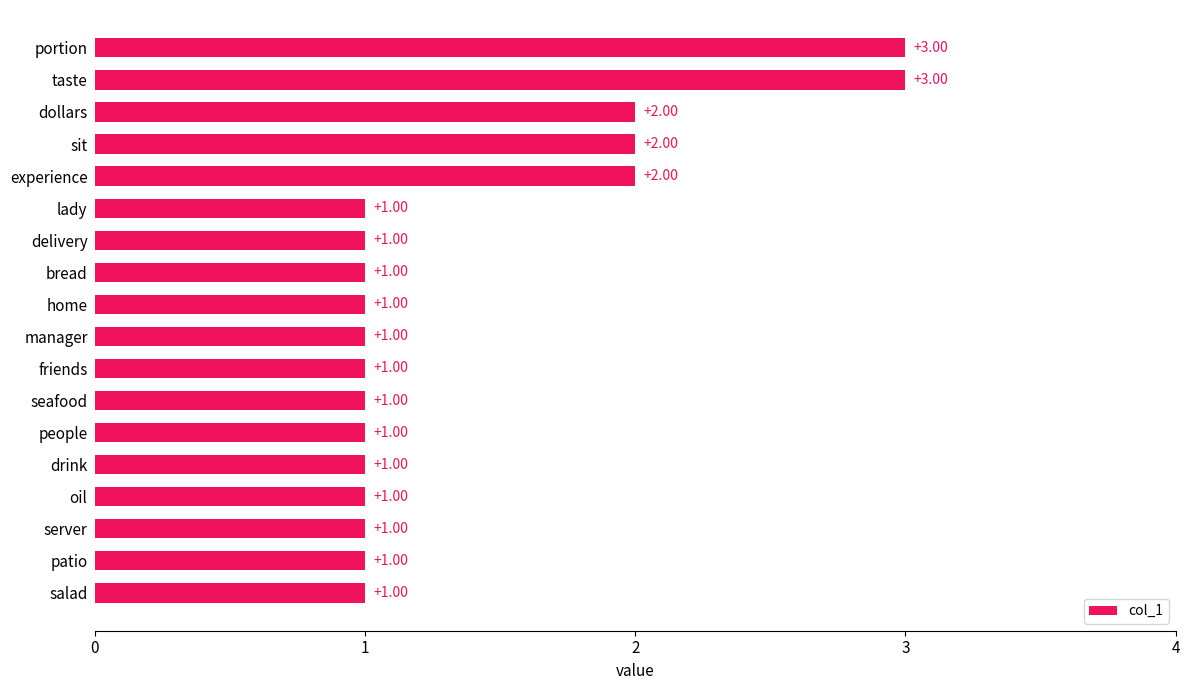

What is the change in value from oil to experience?

+1